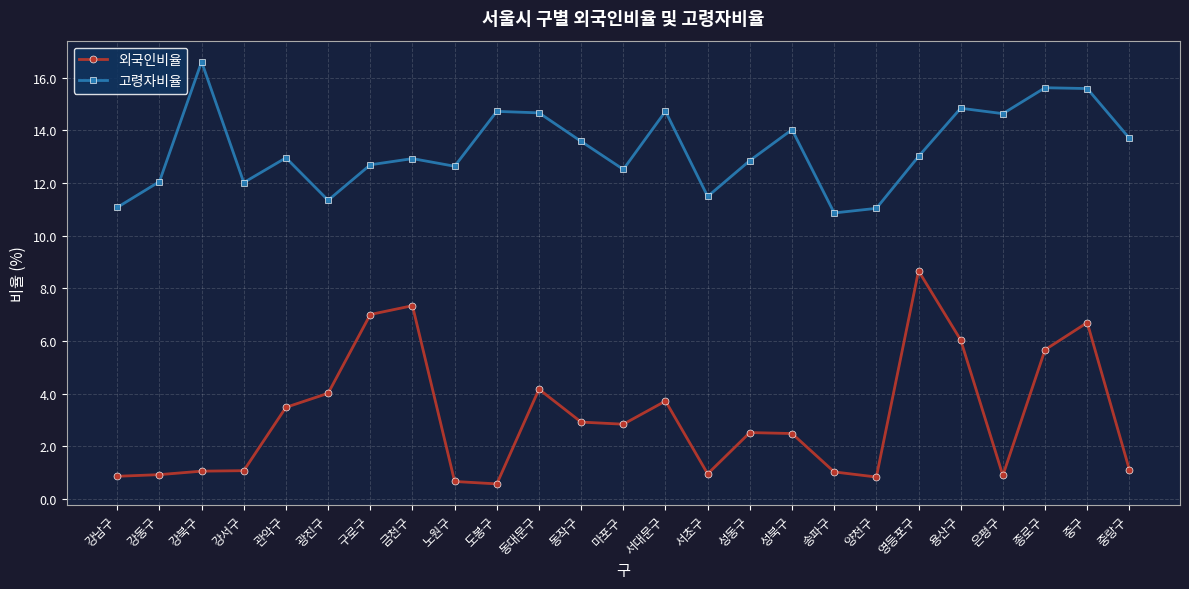

List the series in order of their peak value, lowest first.

외국인비율, 고령자비율